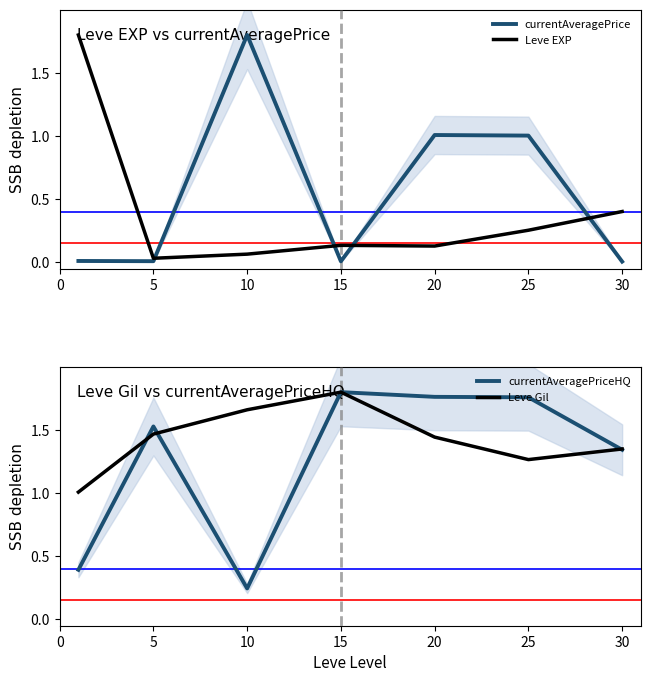

What is the value of the Leve EXP point at the 6th from the left?

0.3